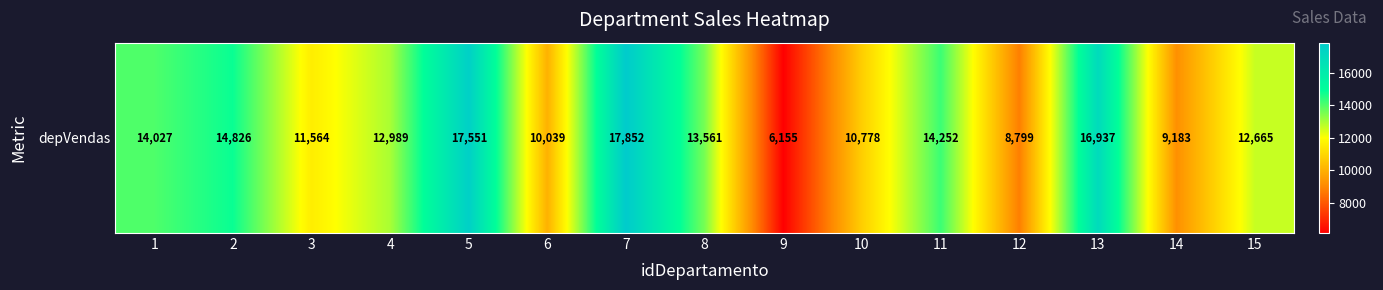

Which label corresponds to the smallest value in the chart?

9